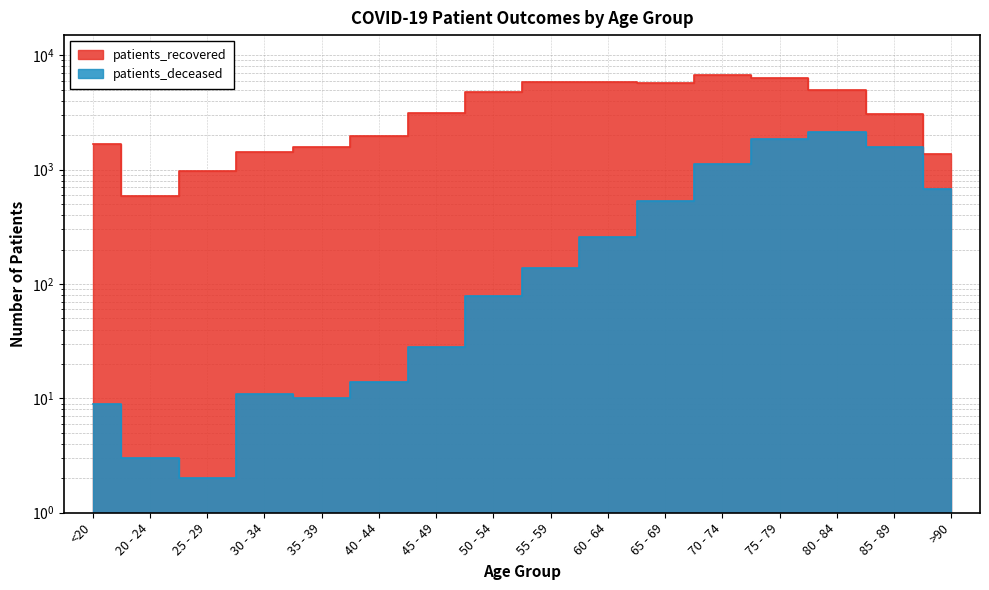

How many interior local valleys does the patients_recovered series have?

2